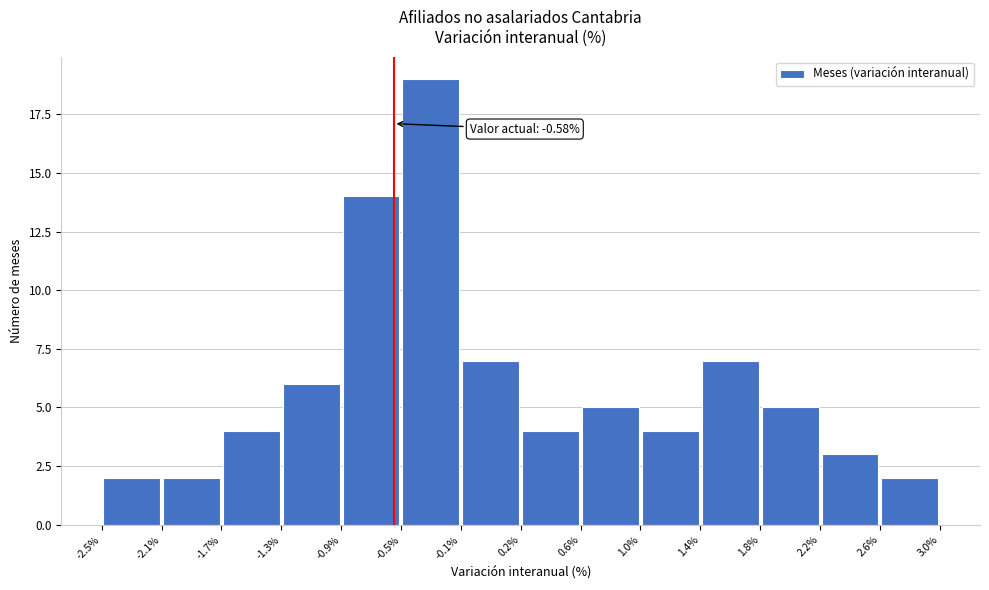

Which range on the x-axis has the tallest bar?

-0.5% to -0.1%